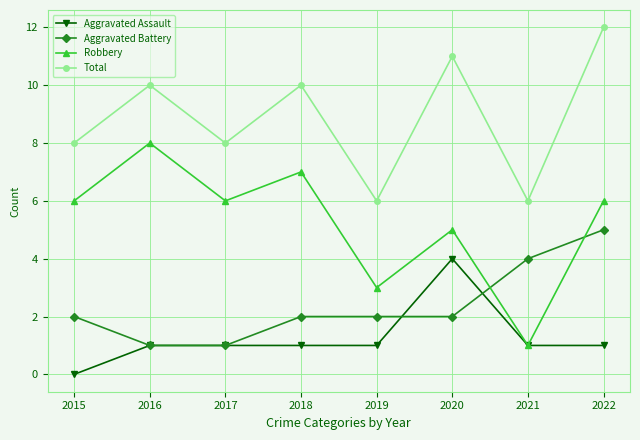

True or false: Total and Robbery intersect in this chart.

False